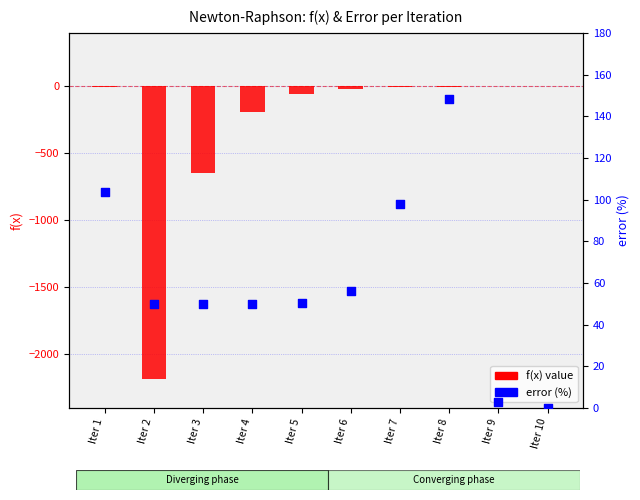

Is the value of f(x) at Iter 7 greater than the value of error at Iter 5?

No